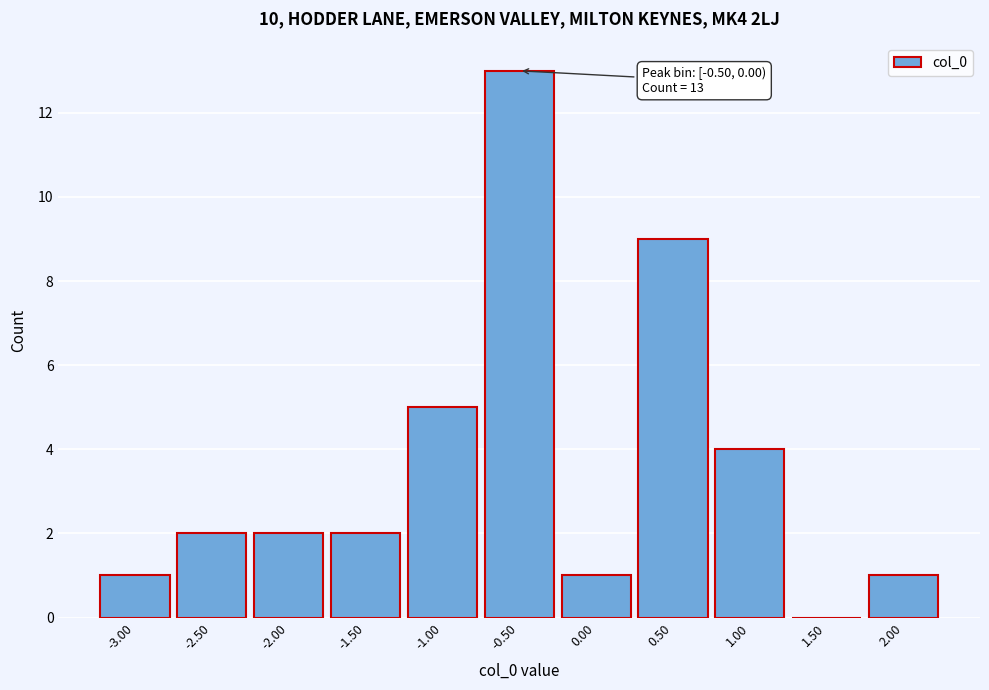

Reading left to right, transcribe all the data shown in this chart.

-3.00=1	-2.50=2	-2.00=2	-1.50=2	-1.00=5	-0.50=13	0.00=1	0.50=9	1.00=4	1.50=0	2.00=1